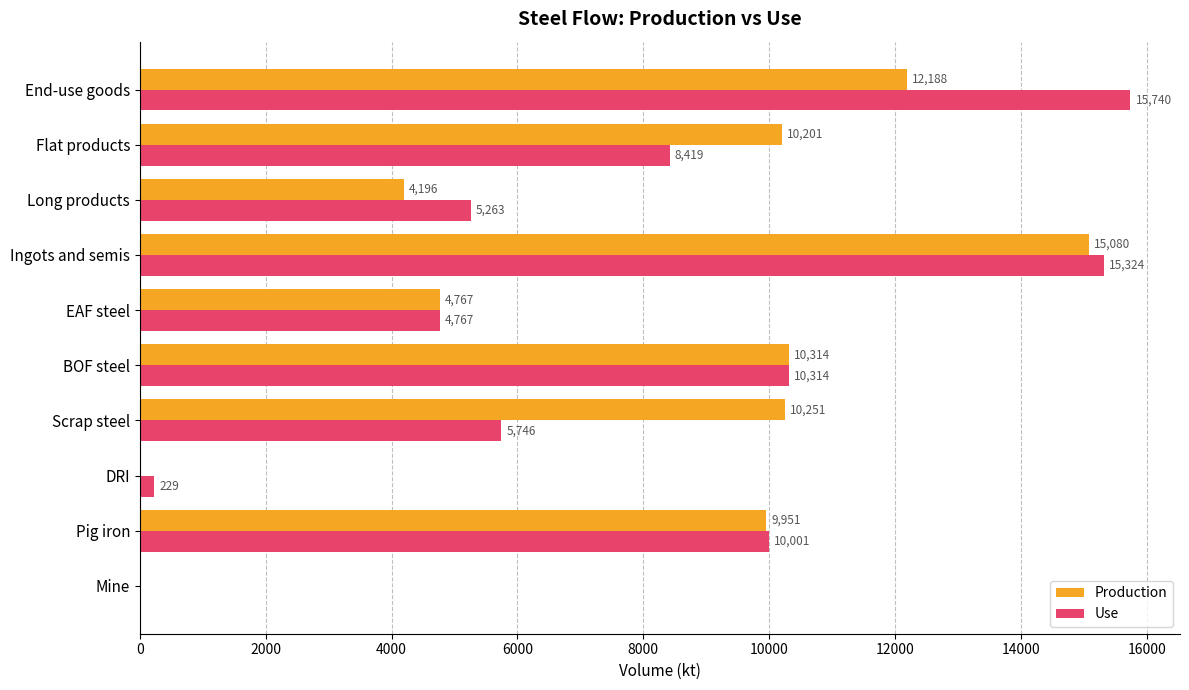

At which category is the sum across all series the highest?

Ingots and semis